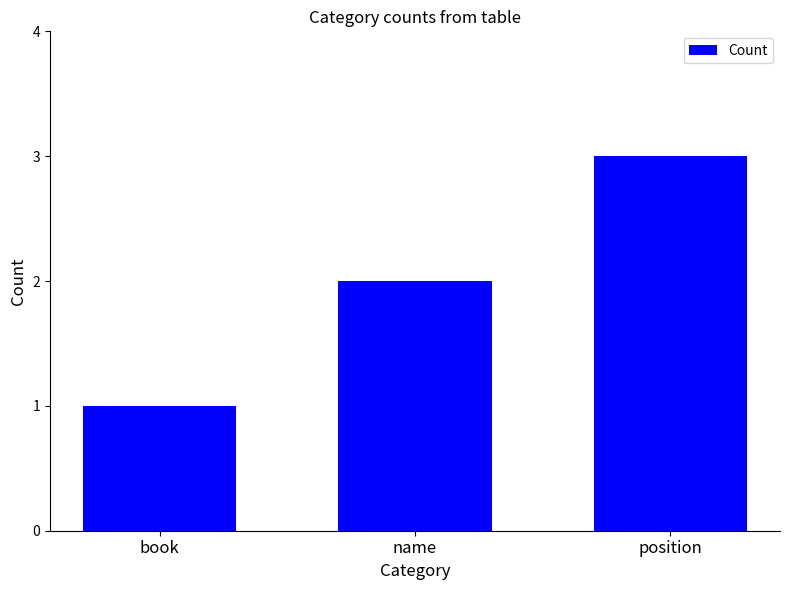

What is the label of the 1st bar from the left?

book